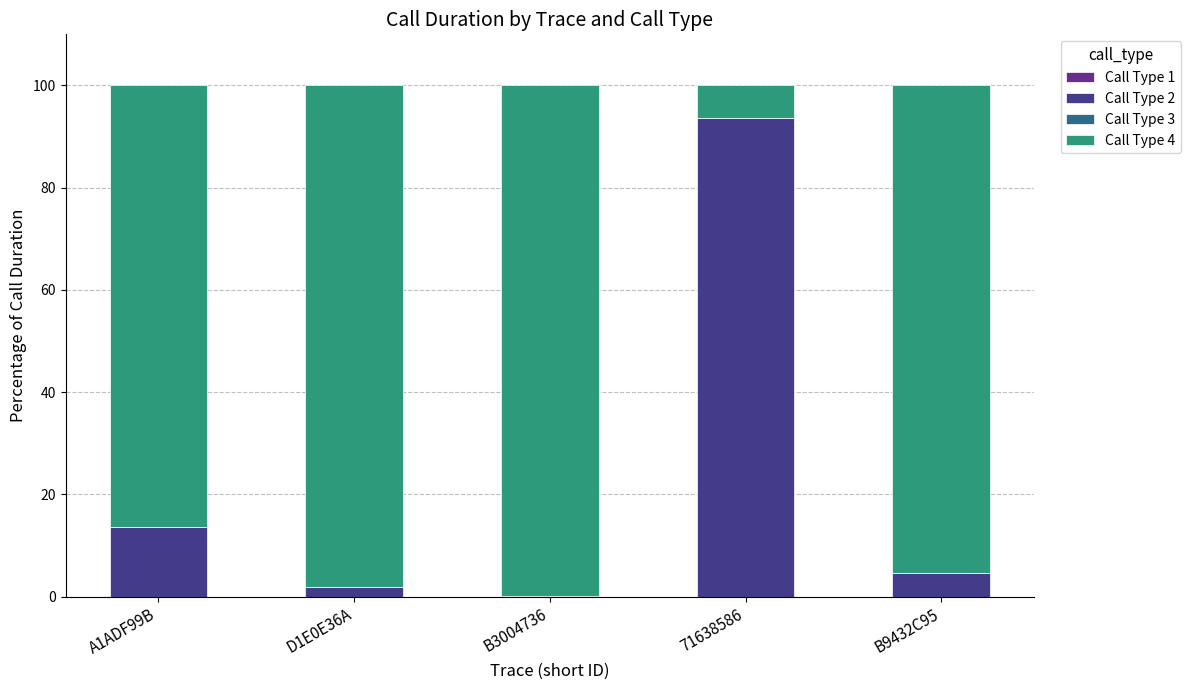

Does the chart contain stacked bars?

Yes